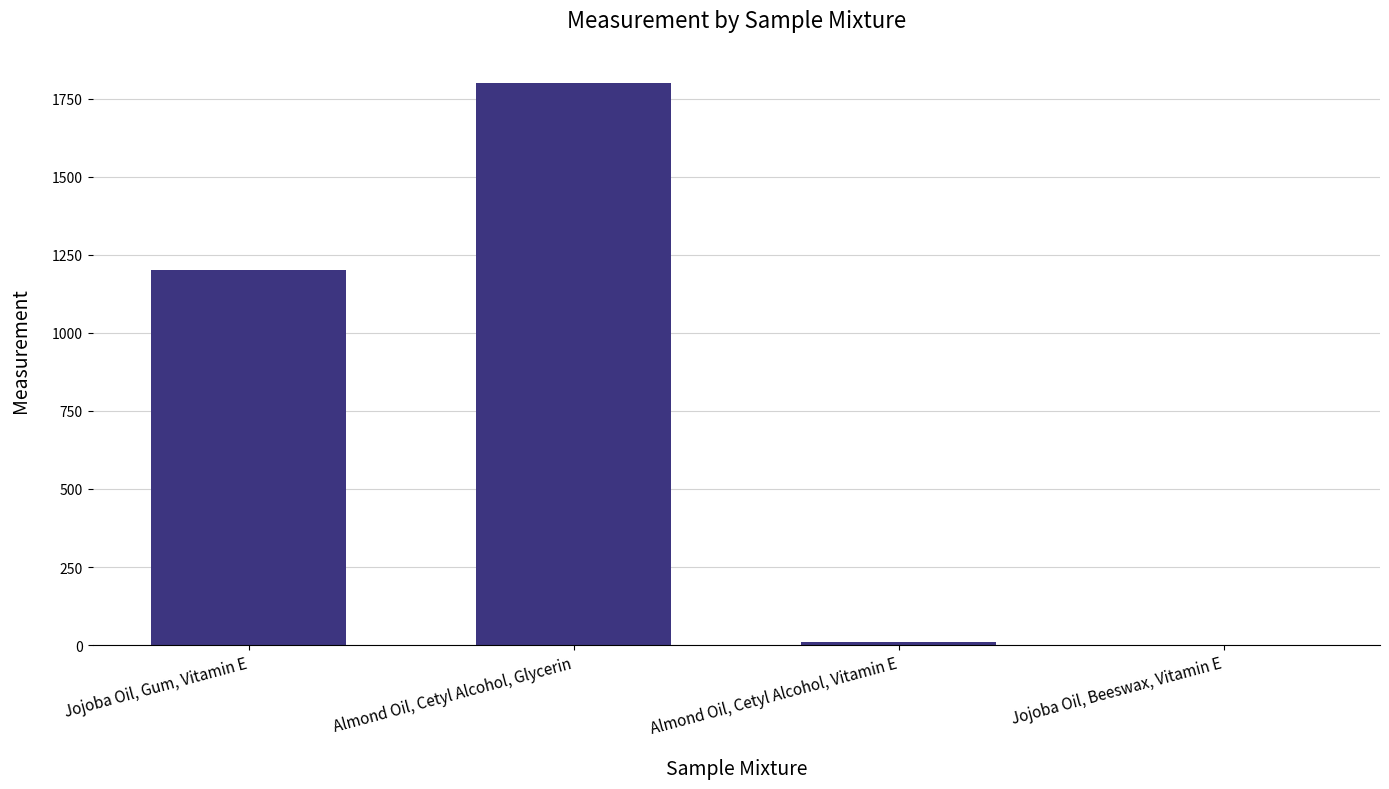

How many distinct data groups are displayed?

1